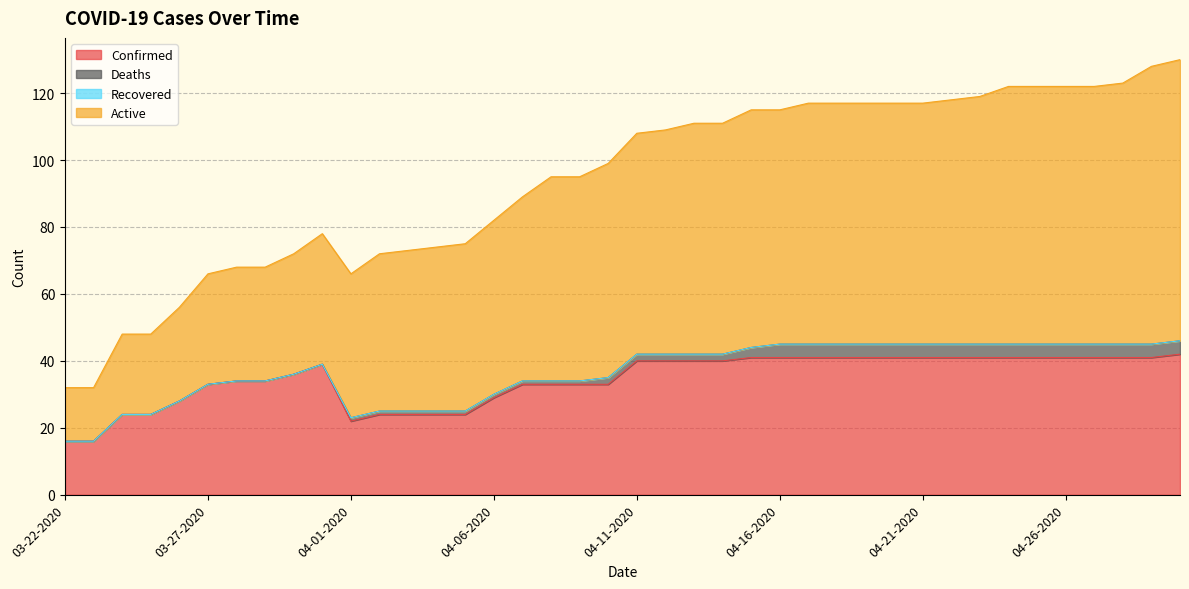

True or false: Confirmed has more than 2 interior local peaks.

False